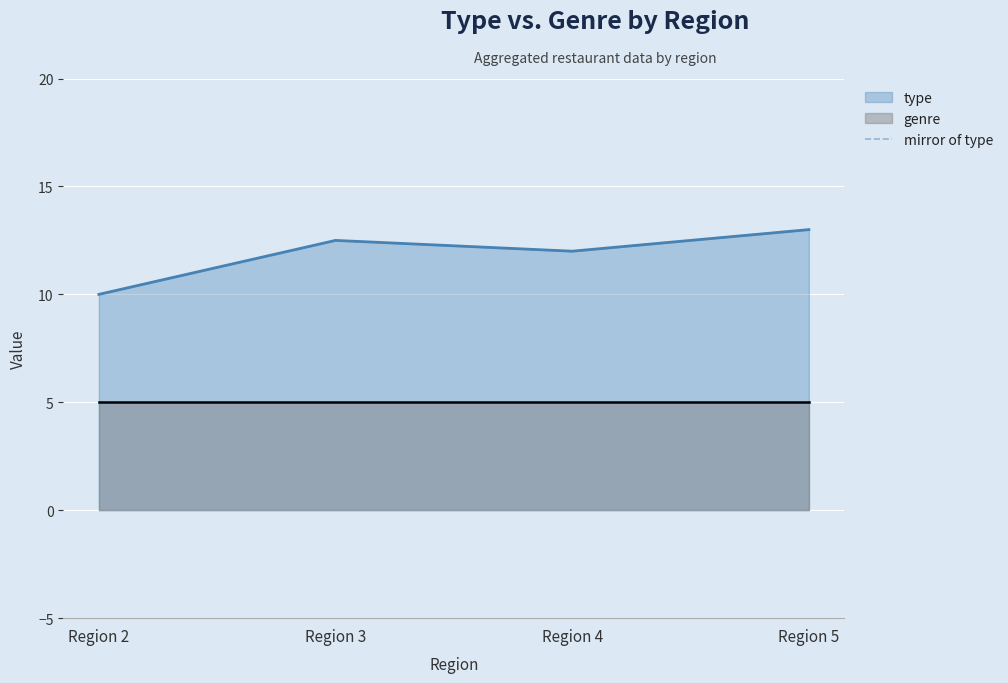

At which category does the chart reach its peak across all series?

Region 2